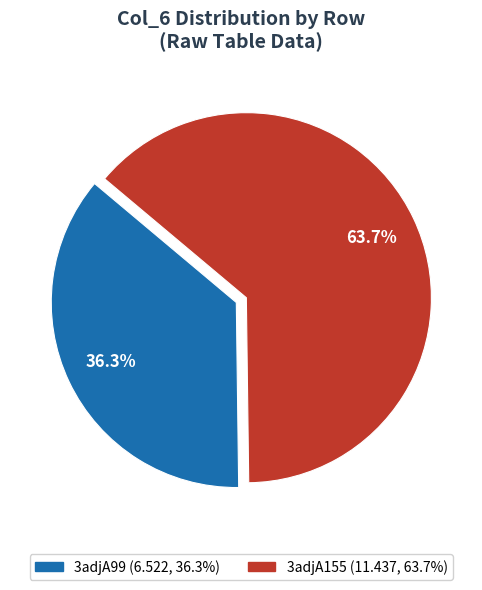

Which category has the smallest portion of the pie?

3adjA99